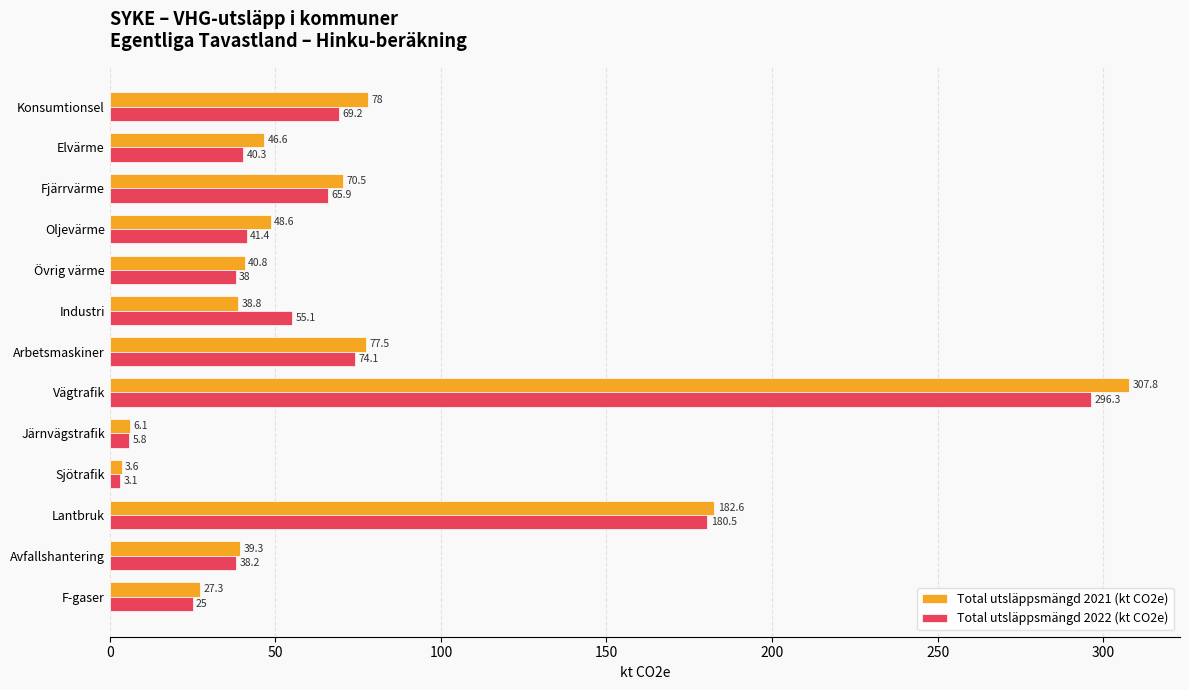

What is the sum of all Total utsläppsmängd 2021 (kt CO2e) values?

967.5